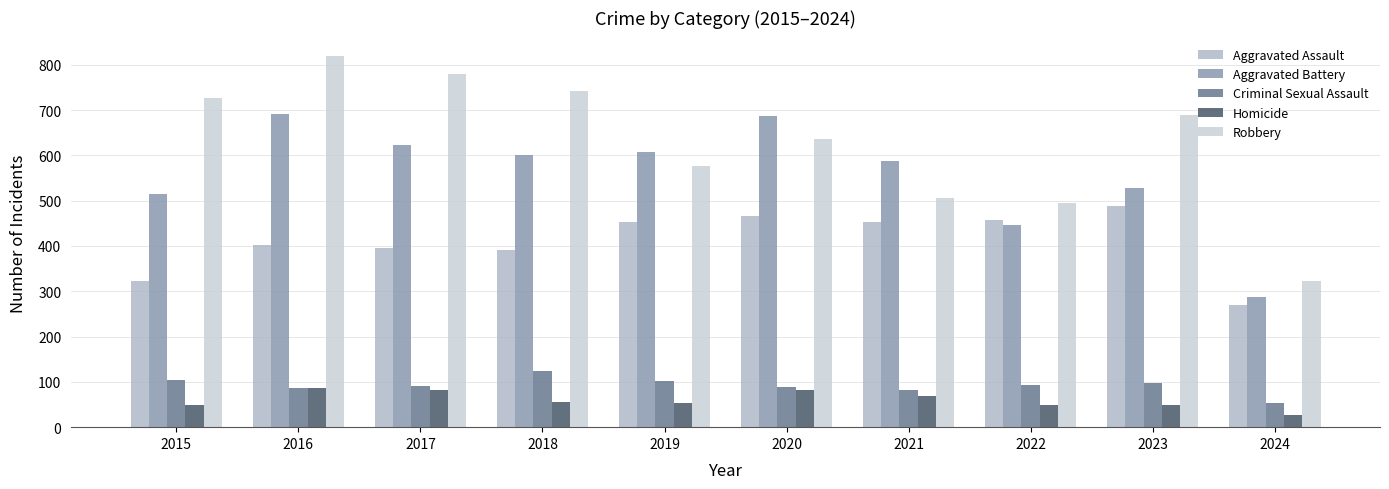

Reading right to left, list all the values displayed in this chart.

Aggravated Assault: 2024=270	2023=488	2022=458	2021=452	2020=466	2019=452	2018=392	2017=396	2016=402	2015=323
Aggravated Battery: 2024=287	2023=529	2022=446	2021=587	2020=686	2019=608	2018=600	2017=623	2016=691	2015=515
Criminal Sexual Assault: 2024=54	2023=97	2022=93	2021=81	2020=89	2019=102	2018=123	2017=91	2016=87	2015=105
Homicide: 2024=27	2023=48	2022=49	2021=69	2020=81	2019=53	2018=56	2017=82	2016=87	2015=50
Robbery: 2024=322	2023=690	2022=495	2021=506	2020=637	2019=577	2018=741	2017=780	2016=819	2015=726